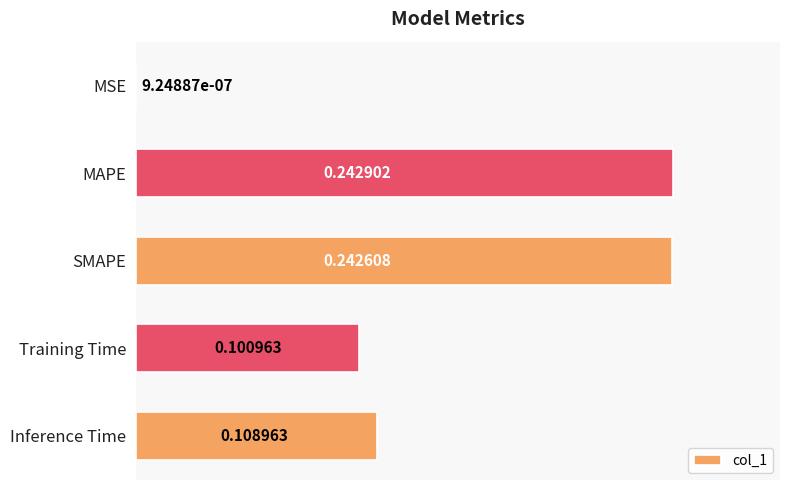

Which label corresponds to the largest value in the chart?

MAPE